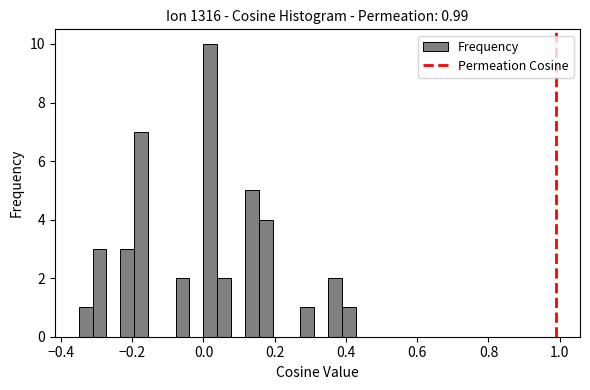

Read against the x-axis, roughly where is the centre of the tallest bar?

0.02